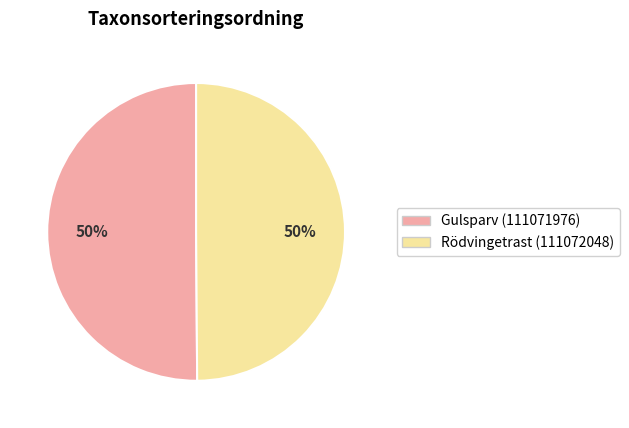

Count the number of slices in the pie.

2